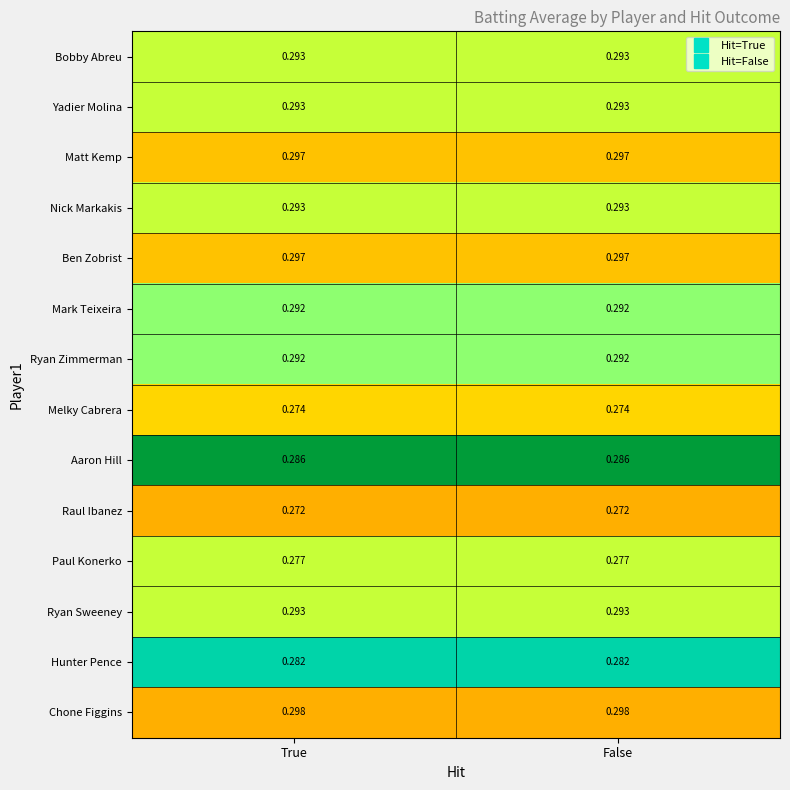

Is the value of Nick Markakis at True greater than the value of Ryan Zimmerman at False?

Yes